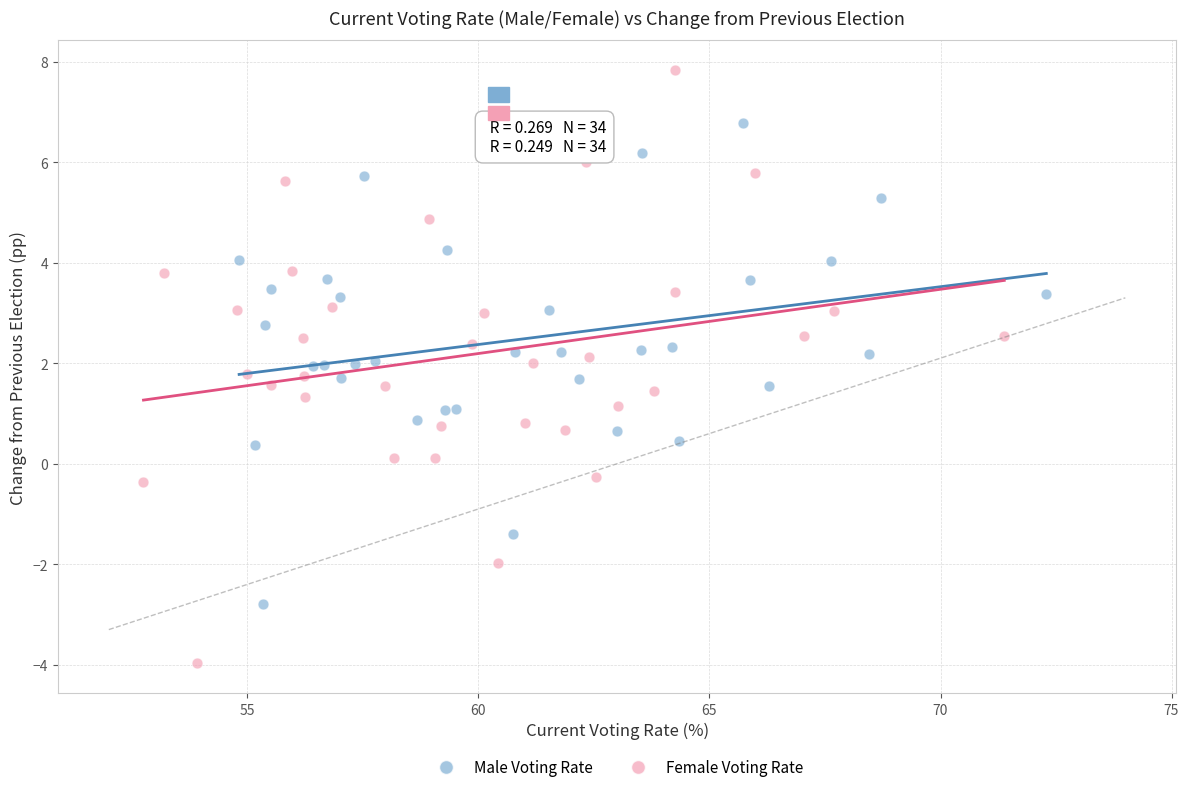

Which series contains the highest Y value?

Female Voting Rate